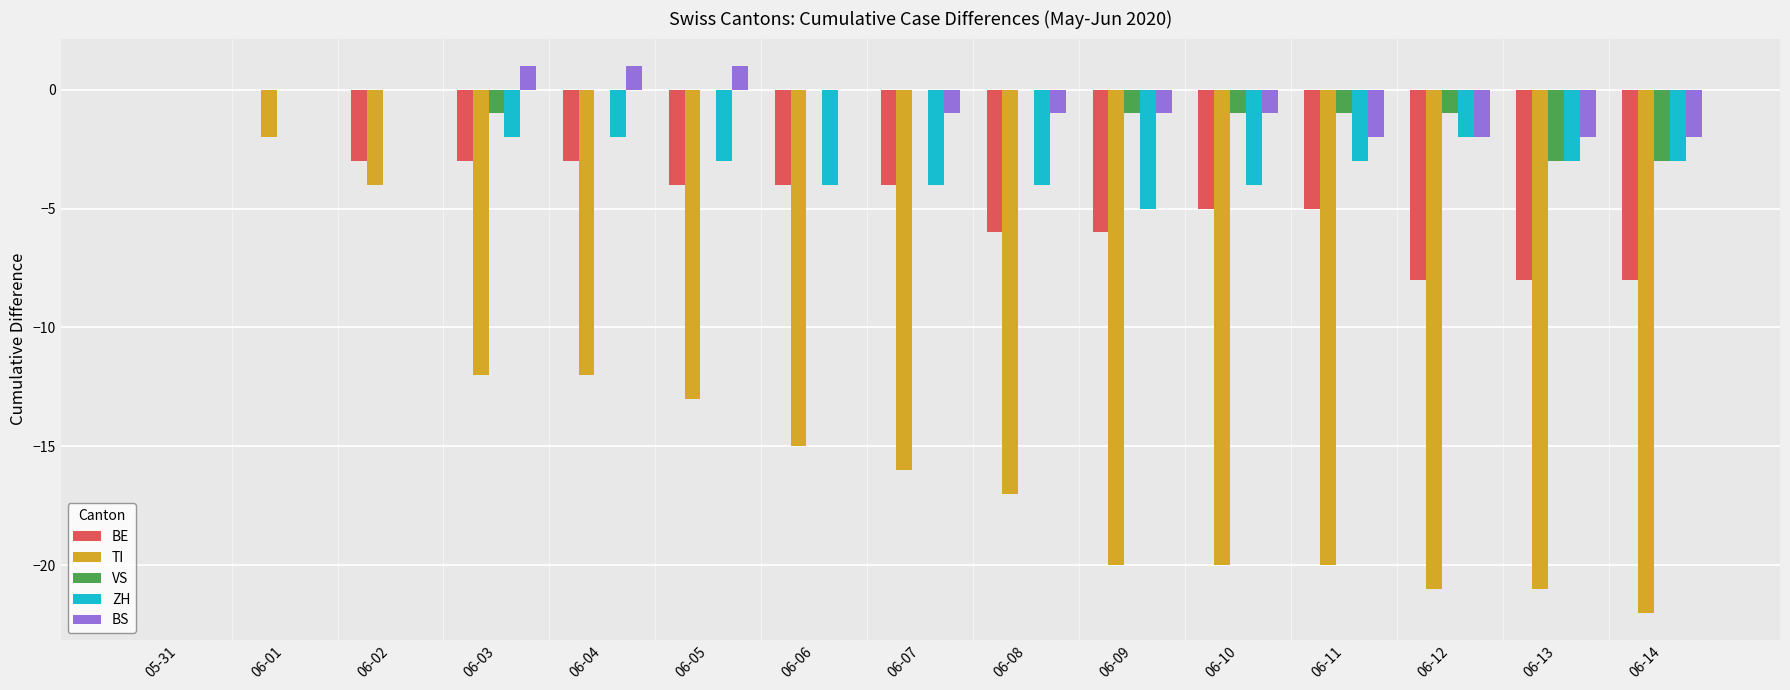

Is it true that BE equals -5 at 06-14?

False